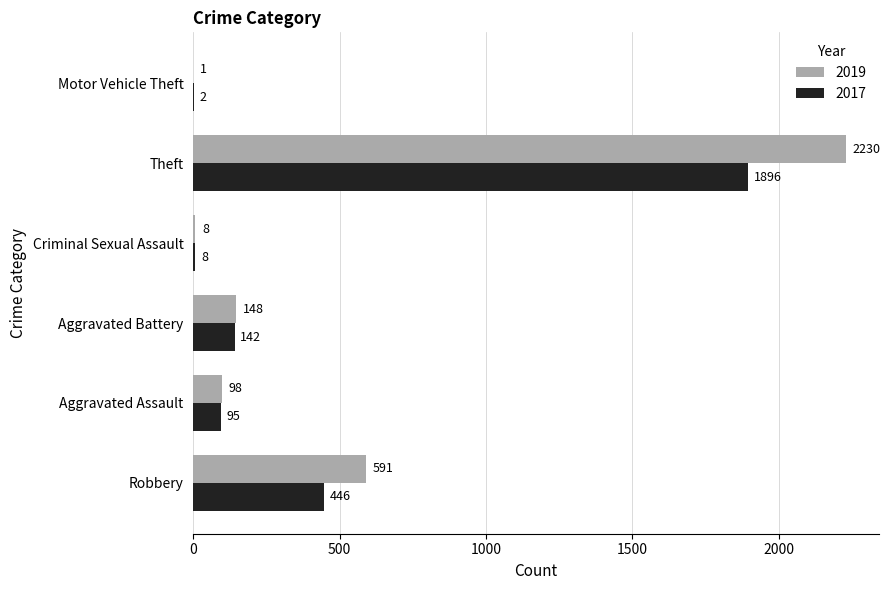

The 2019 series shows 2230 at Theft. True or false?

True